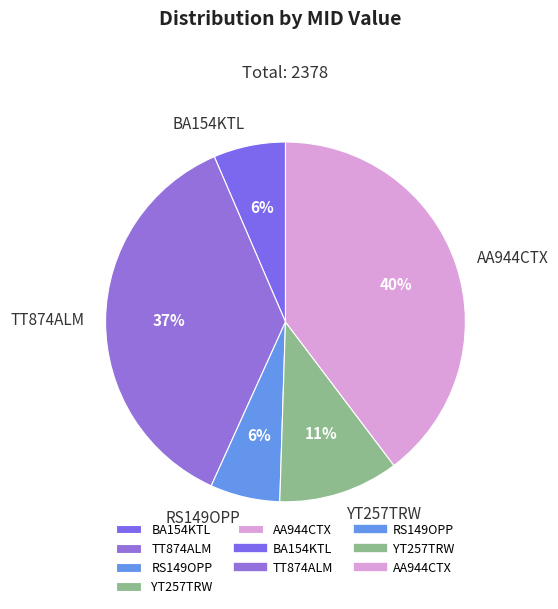

To the nearest percent, what percentage of the pie is BA154KTL?

6%